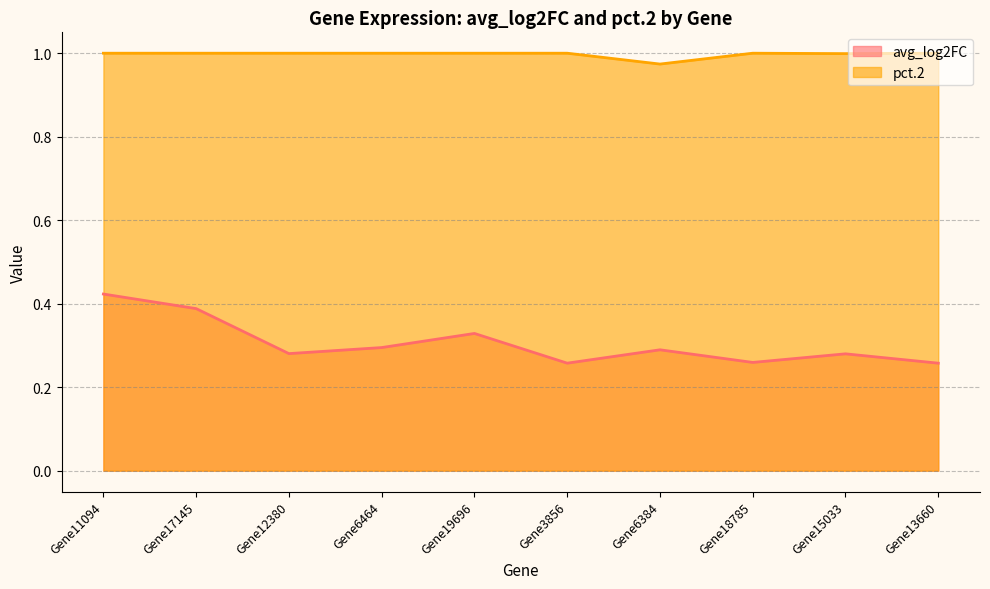

What position from the right is Gene19696?

6